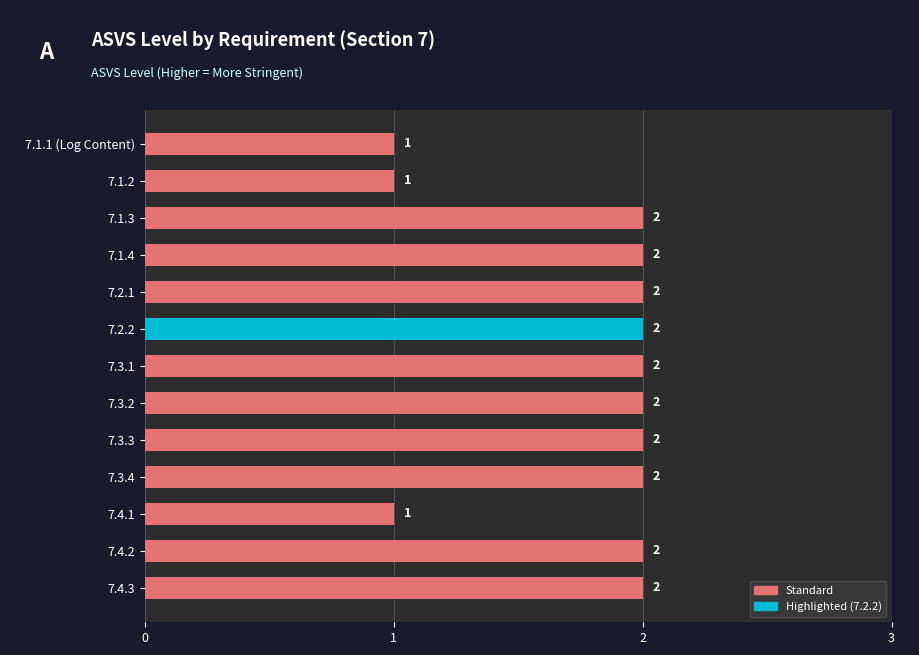

Are the bars grouped side by side (vs. stacked)?

No